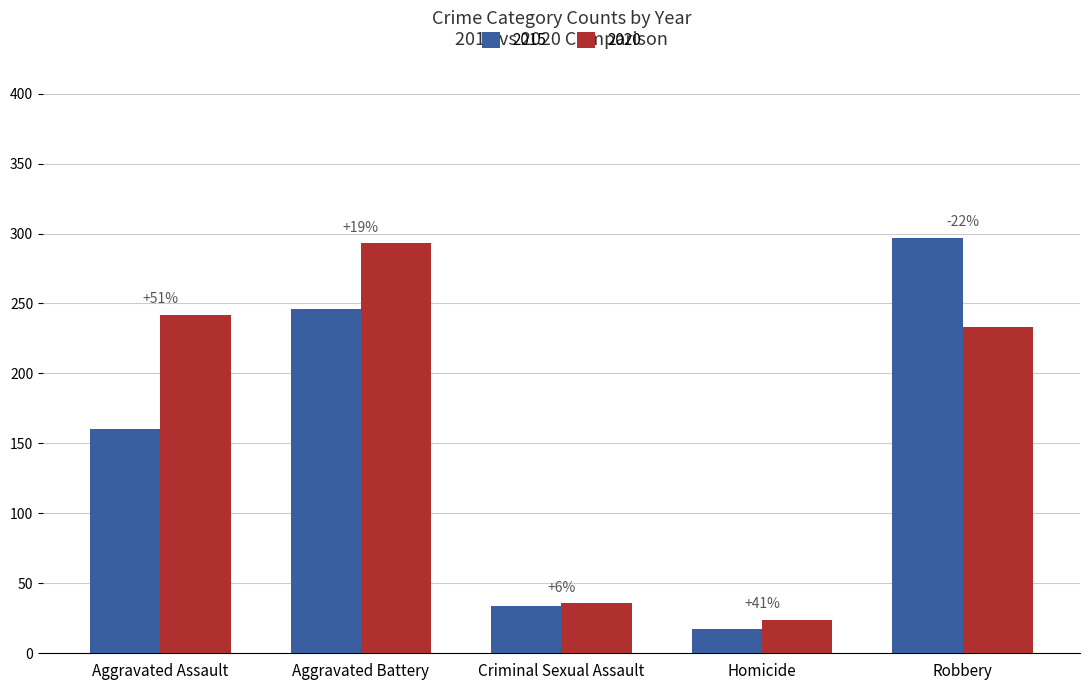

Are the bars horizontal?

No